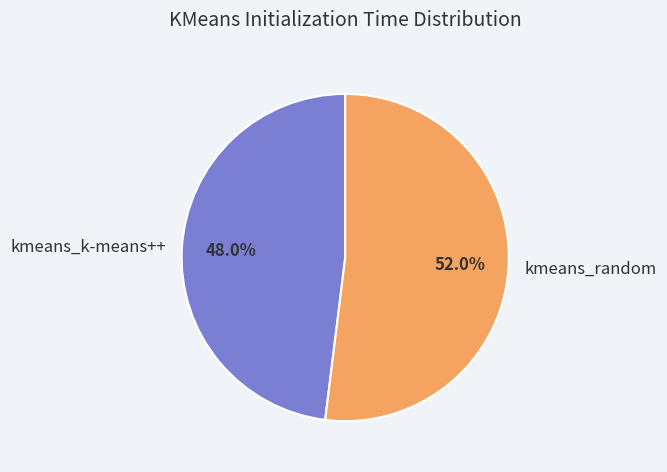

Count the number of slices in the pie.

2